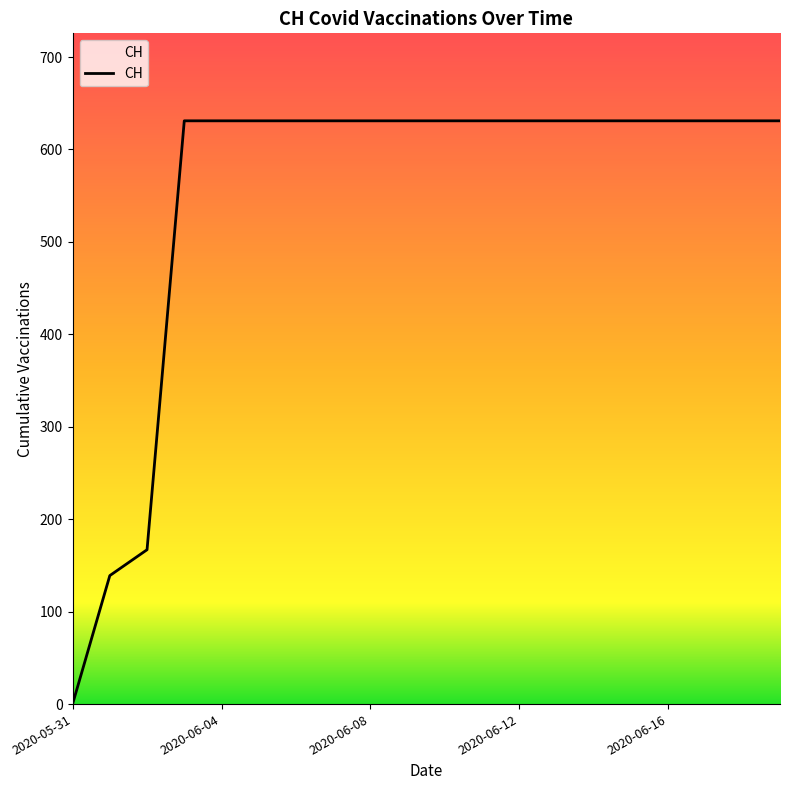

What is the difference between the maximum and minimum values?

631